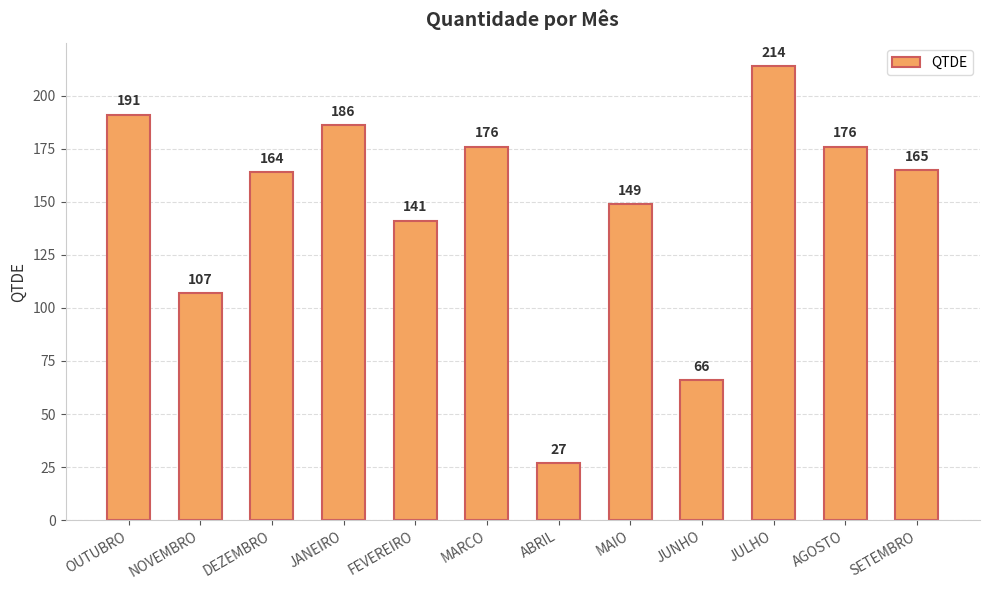

What position from the left is JANEIRO?

4